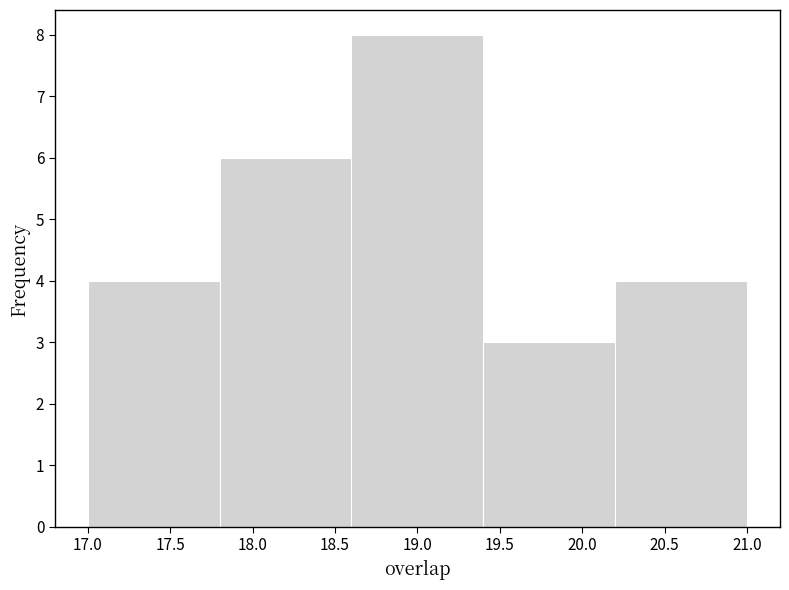

What is the height of the bar covering 18.6 to 19.4 on the x-axis? The values are not printed on the chart, so give them approximately, as read against the axis.

8